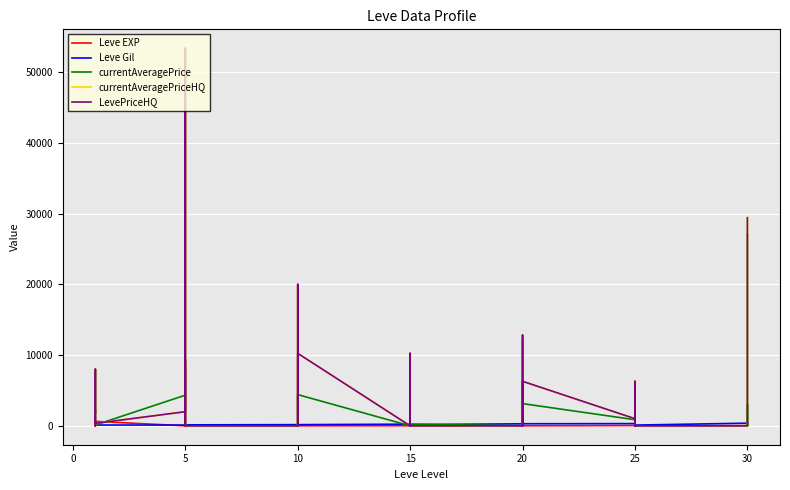

Count the number of categories in the chart.

40